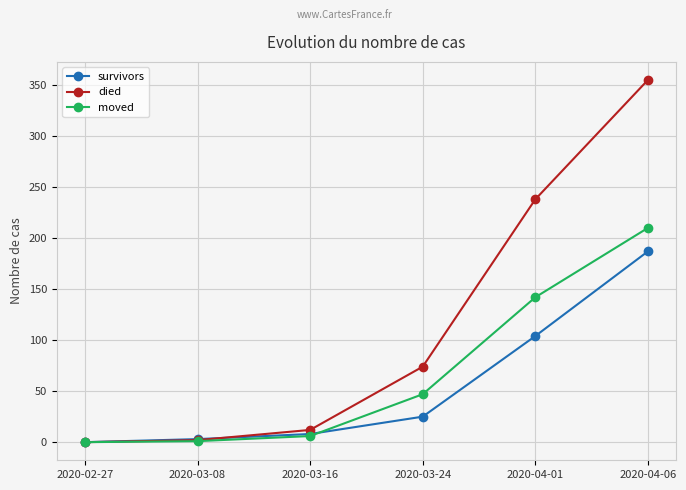

The moved series shows 6 at 2020-03-16. True or false?

True